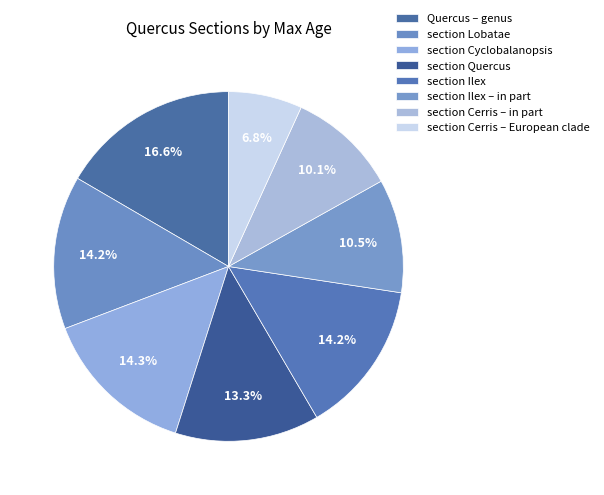

To the nearest percent, what portion does section Quercus represent?

13%